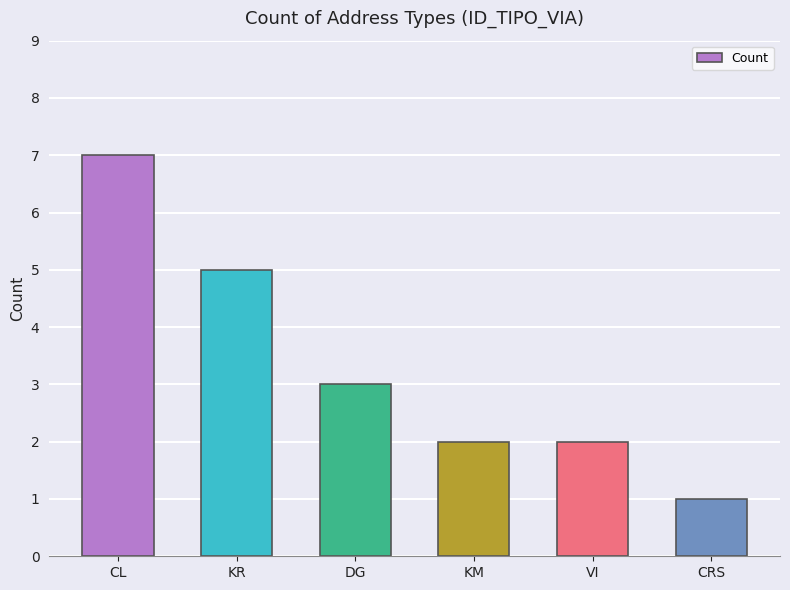

Reading left to right, transcribe all the data shown in this chart.

7	5	3	2	2	1